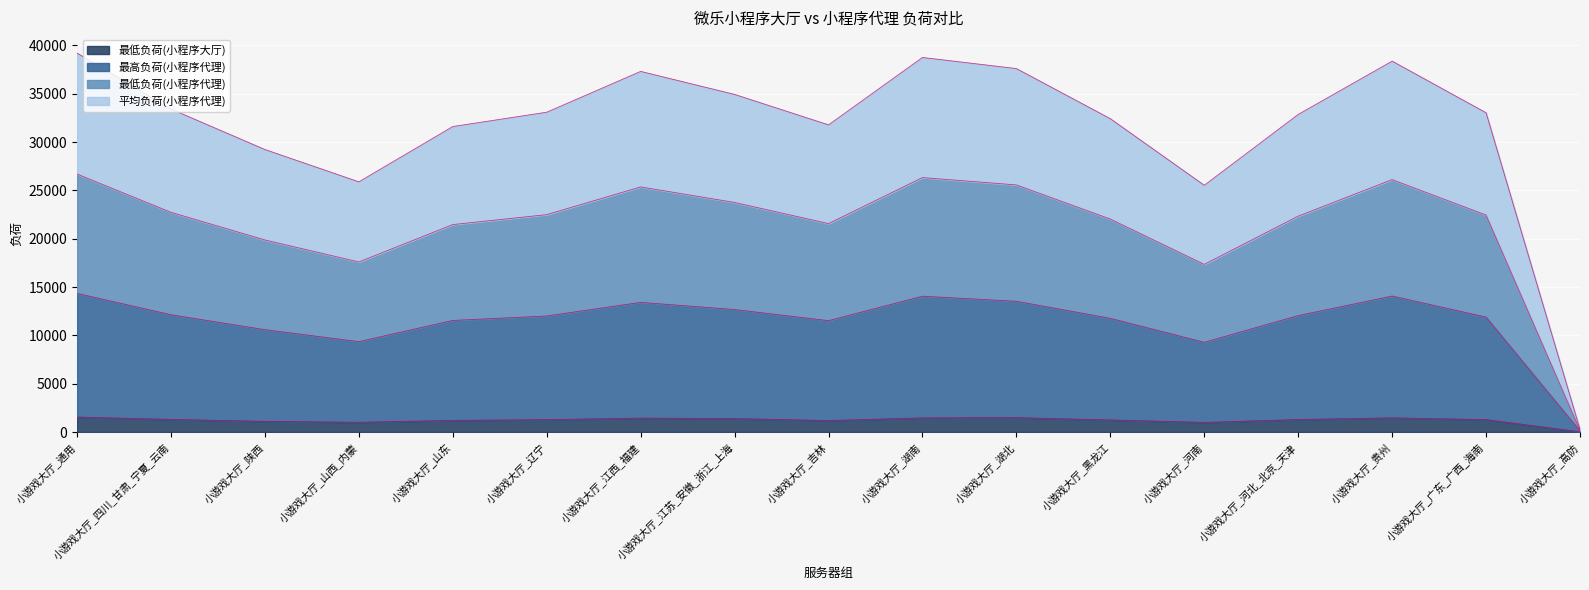

What is the highest value of the 最低负荷(小程序大厅) series?

1550